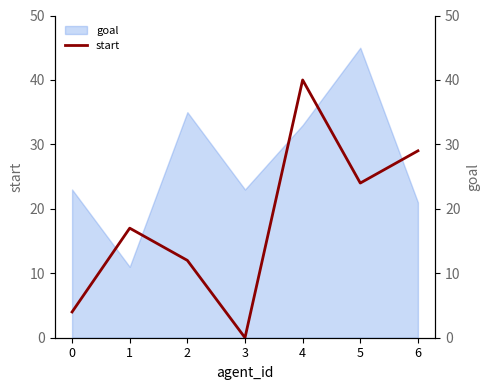

Where is the first local maximum?

1